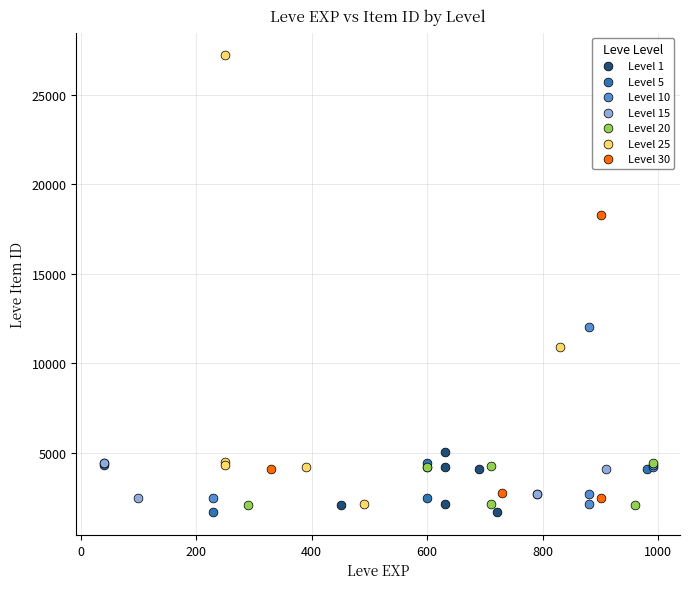

Which series has the widest spread of Y values?

Level 25